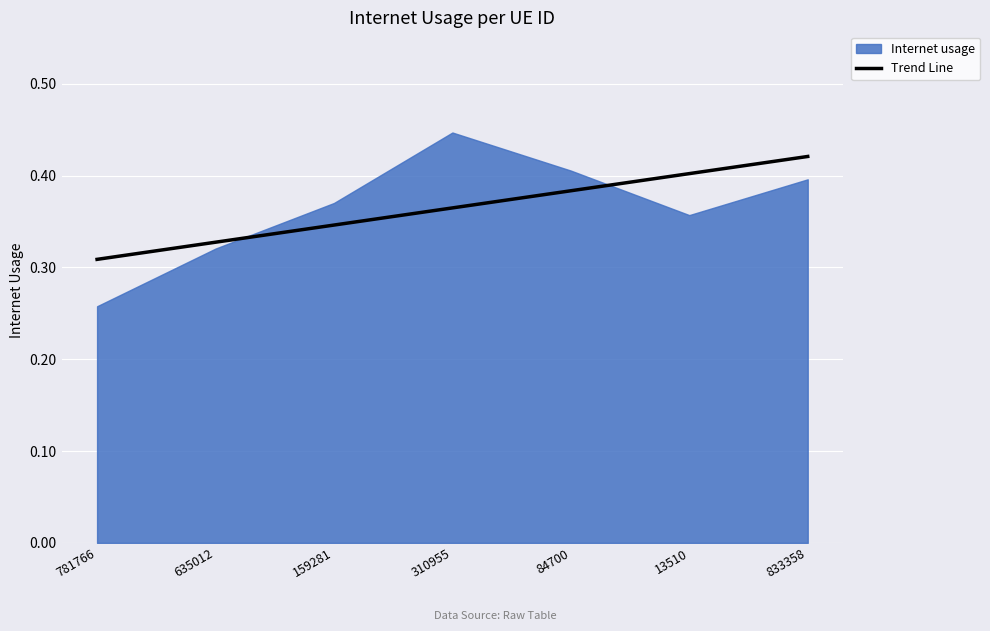

The value of Internet usage at 159281 is 0.4. True or false?

True